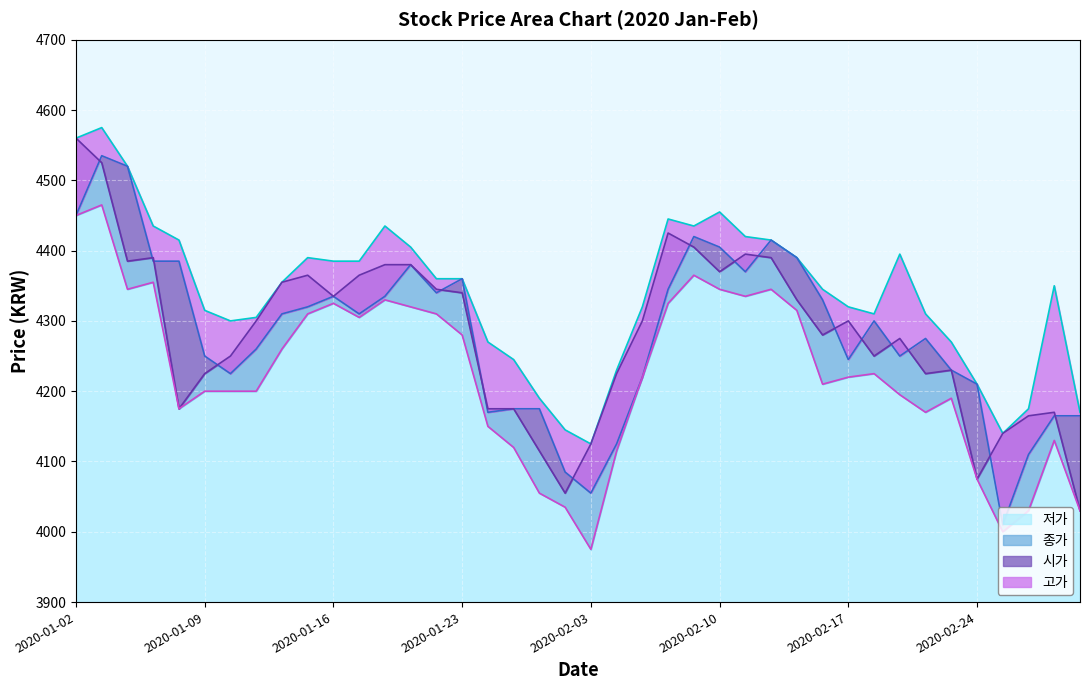

Which category has the lowest value in the 저가 series?

2020-02-03